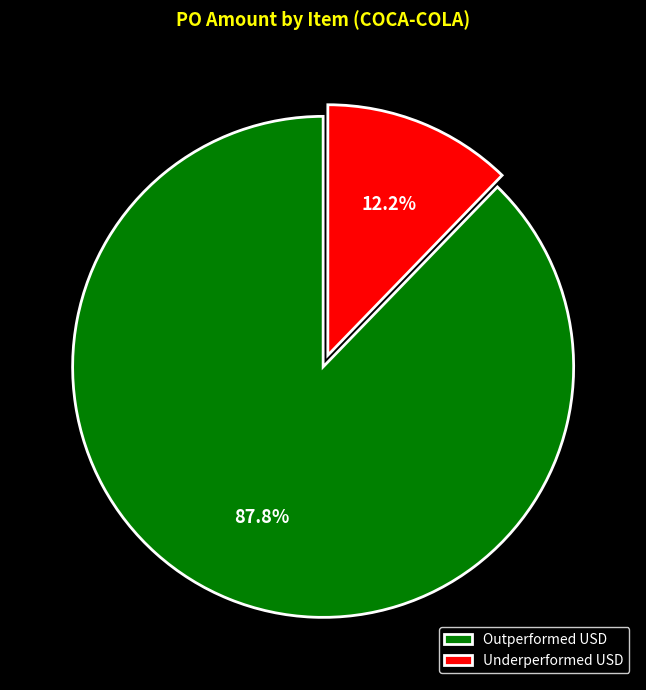

Rank the categories by value from lowest to highest.

Underperformed USD, Outperformed USD